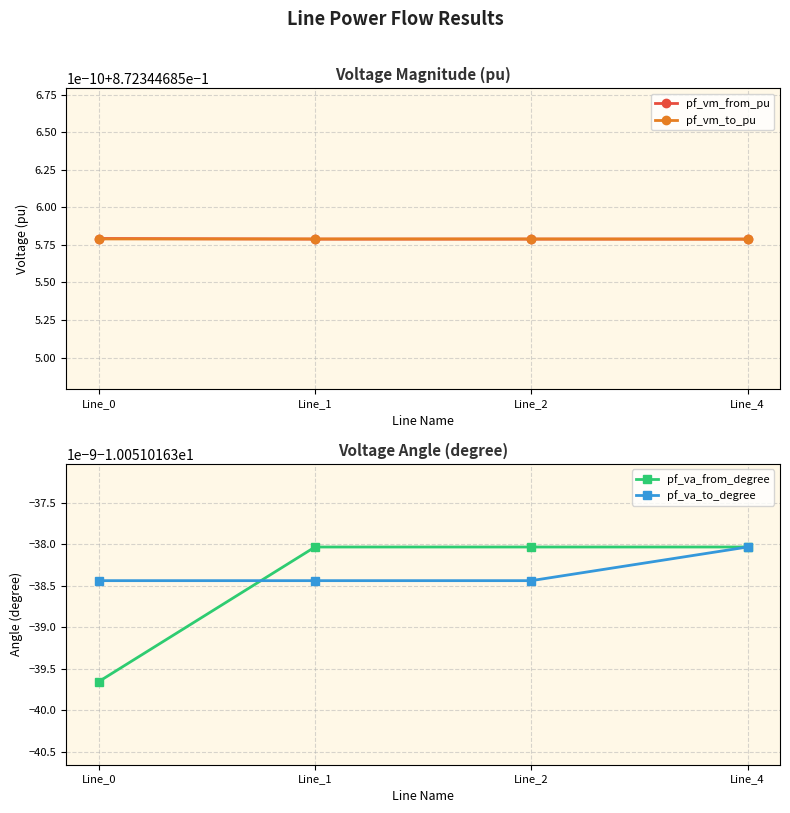

Read the pf_va_to_degree value at Line_4.

-10.1